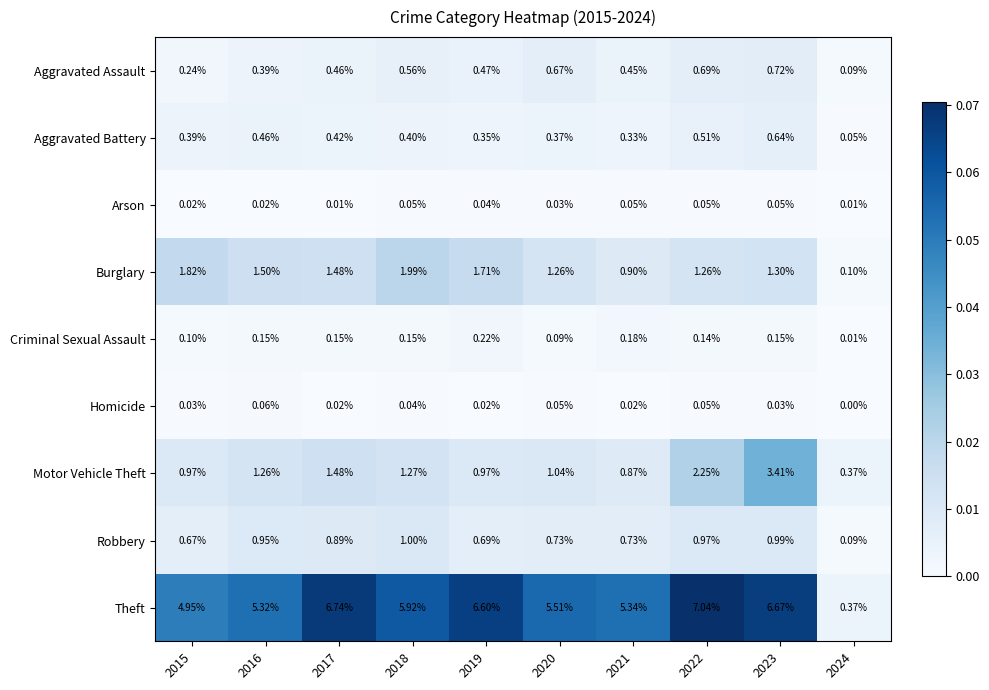

Which series has the widest spread of values?

Theft